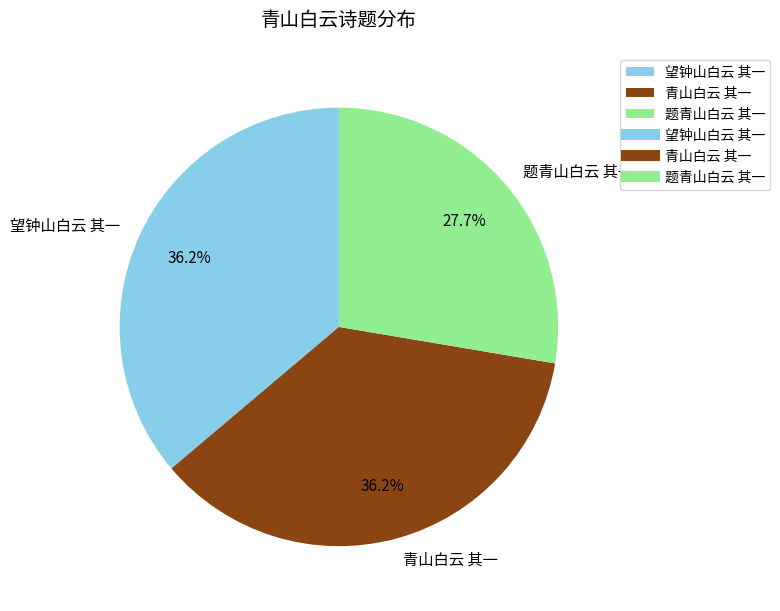

What percentage is the 望钟山白云 其一 slice, to the nearest percent?

36%